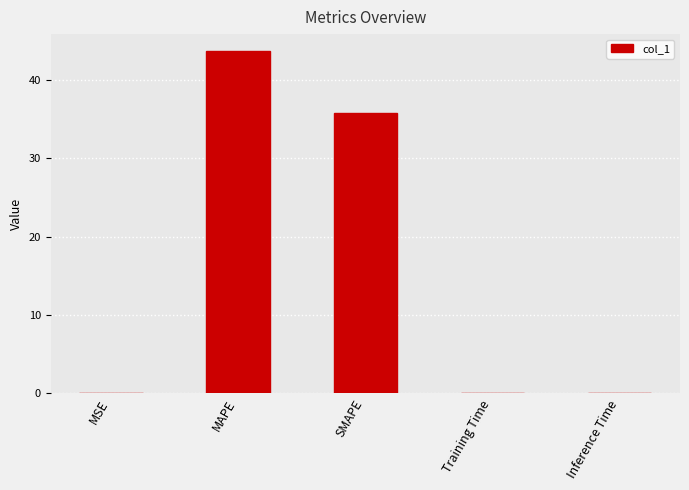

True or false: the data shows 0.0 at Training Time.

True